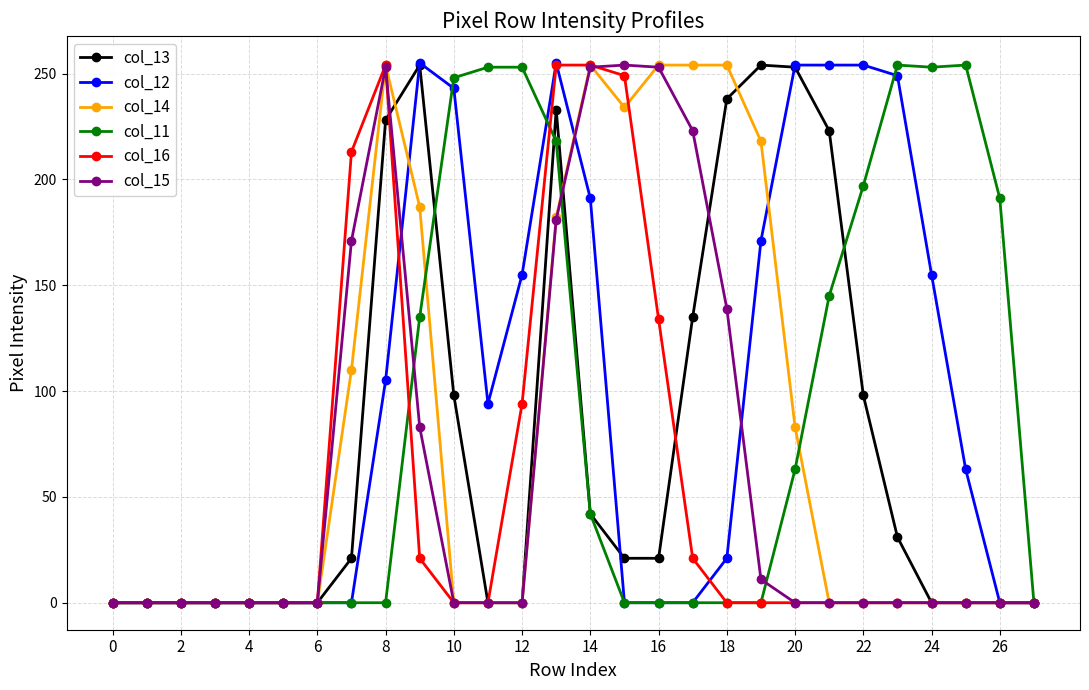

True or false: col_14 has more than 0 points higher than both neighbors.

True